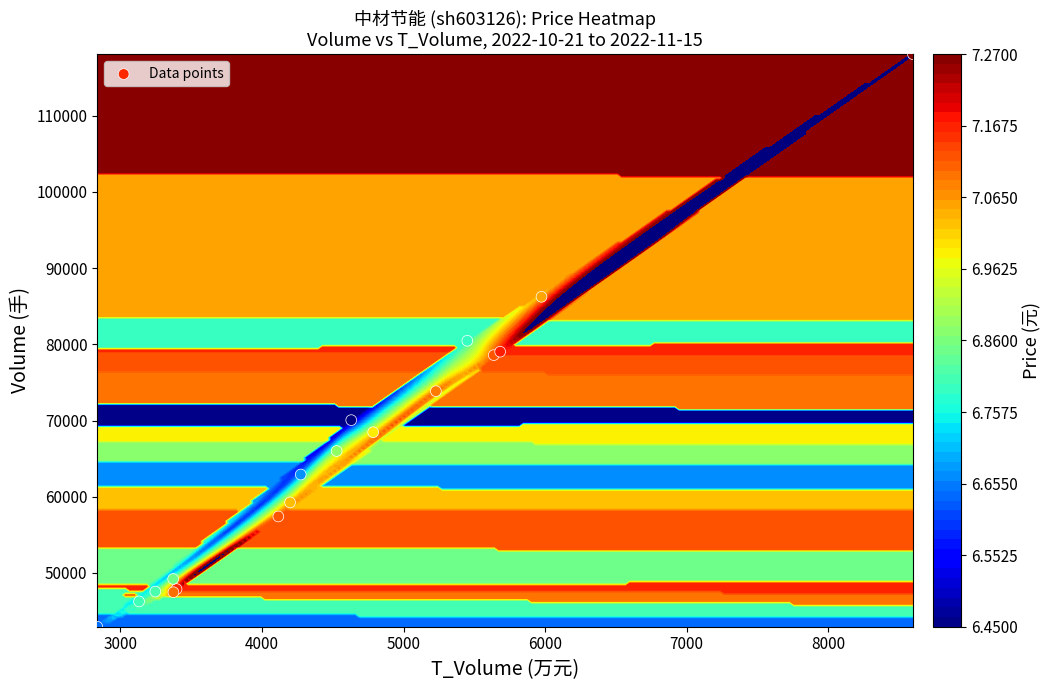

What is the smallest value displayed?

42939